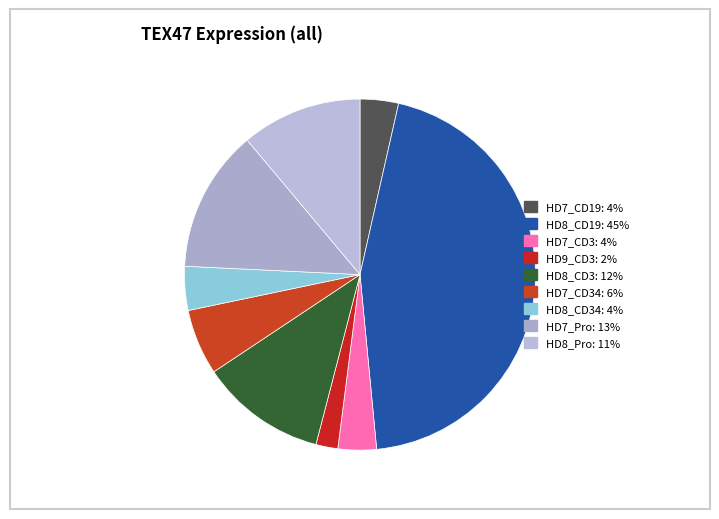

How many segments does this pie chart have?

9